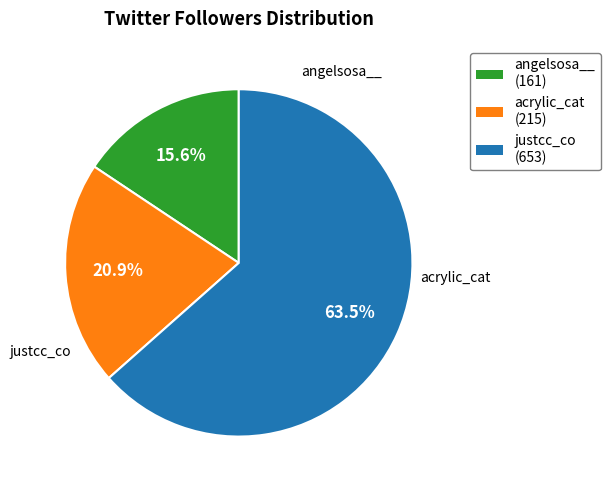

Which slice is the smallest?

angelsosa__